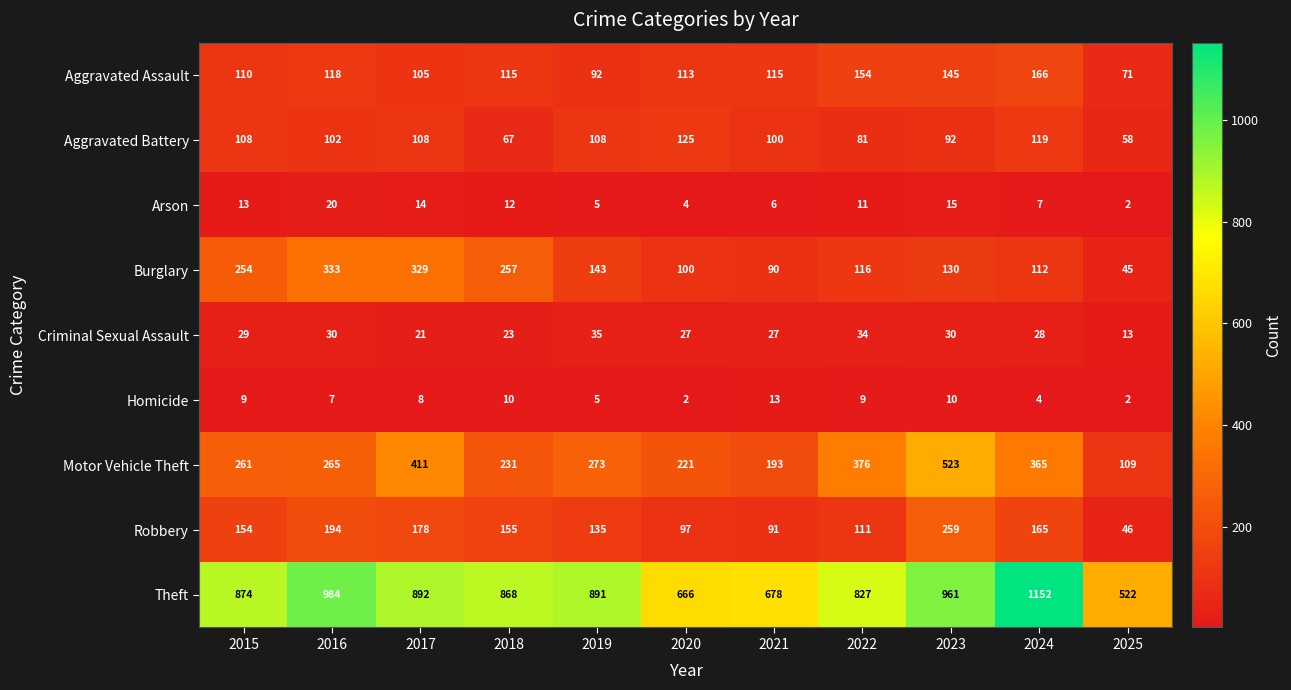

How many values in the Aggravated Battery series are below 102?

5